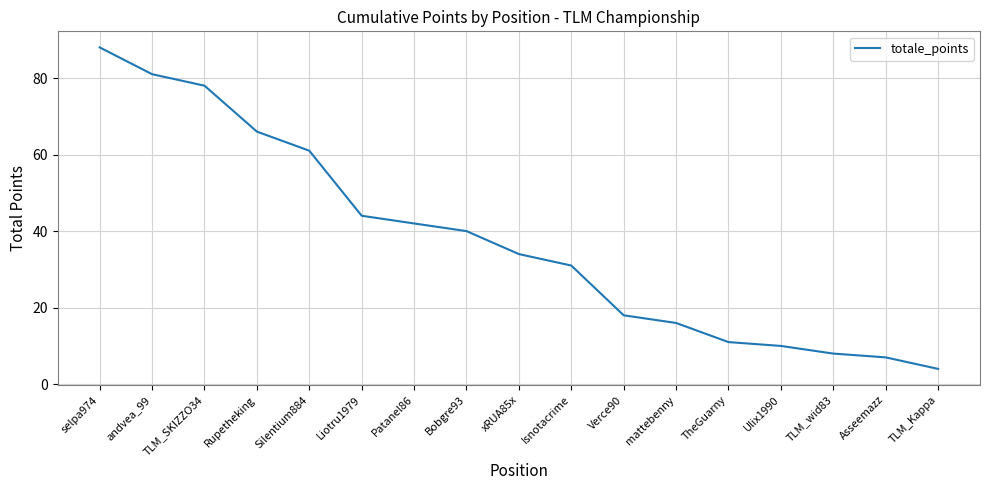

Approximately how many times larger is the value at Silentium884 compared to Rupetheking?

0.9